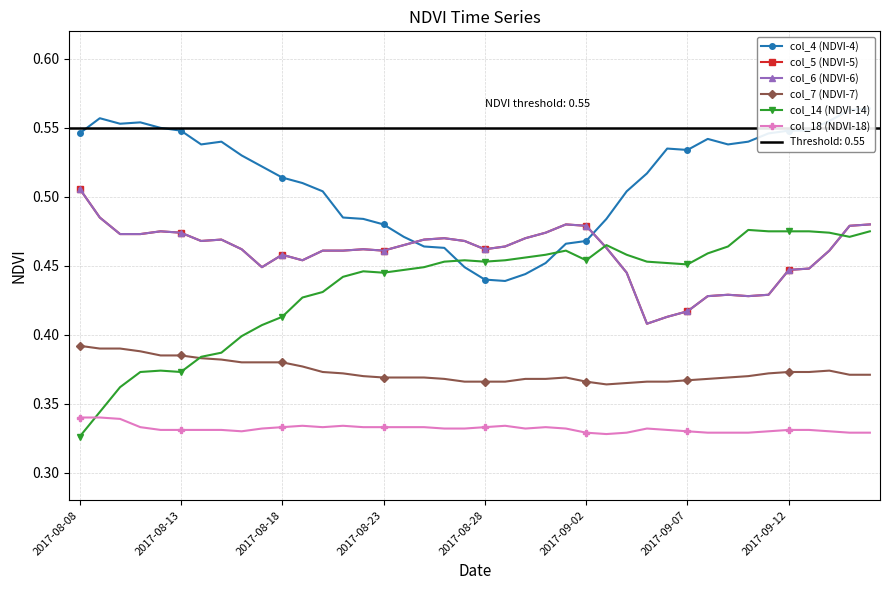

What is the difference between the highest and lowest values at 2017-09-12?

0.2